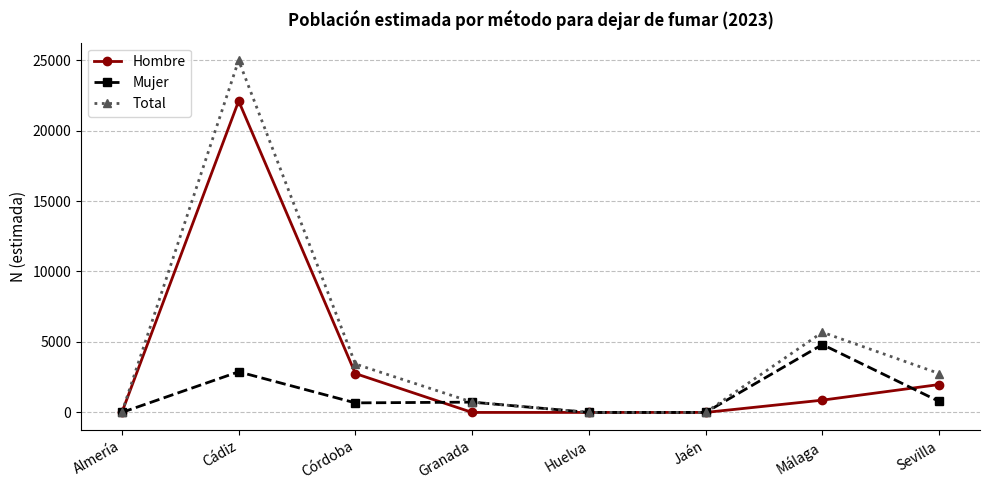

At how many categories does at least one series exceed 1460?

4